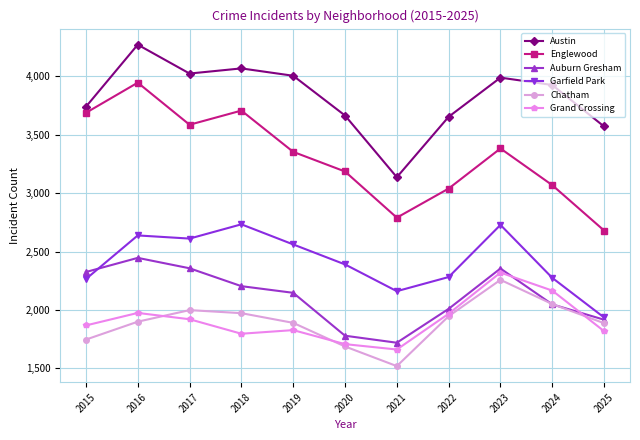

How many categories are shown in the chart?

11